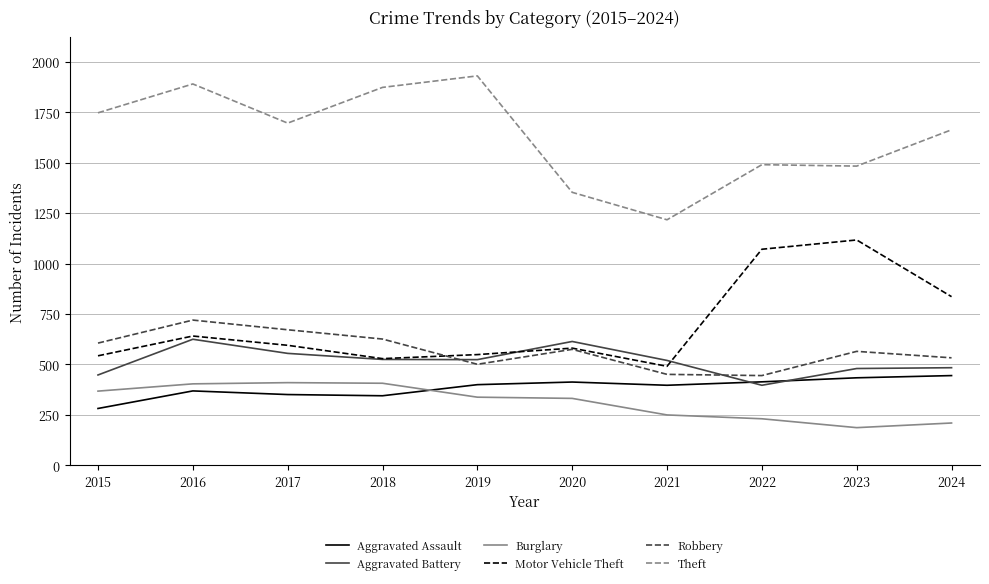

Which series changed the most between 2016 and 2018?

Motor Vehicle Theft